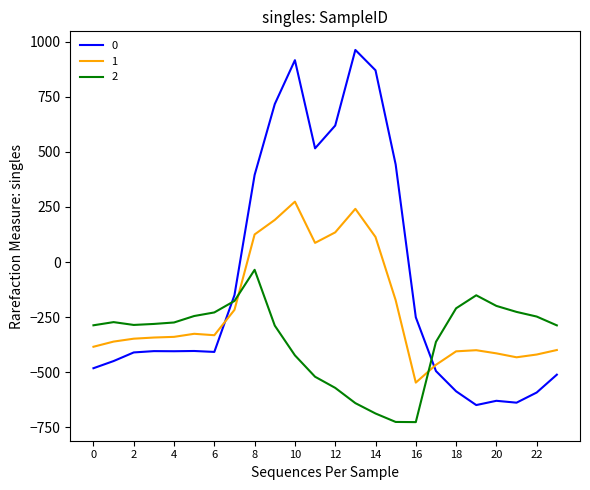

What is the minimum value for 2?

-726.6